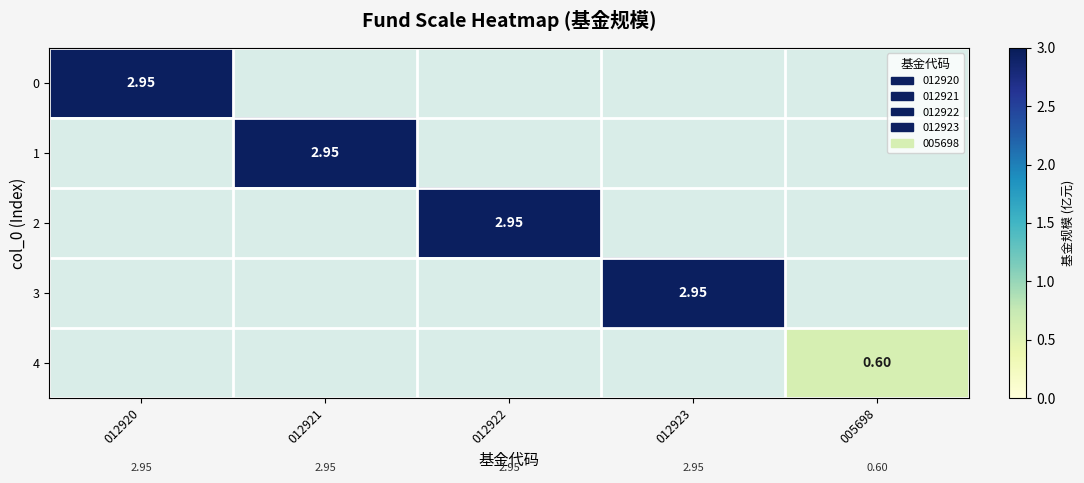

What is the average value of the 0 series?

0.6